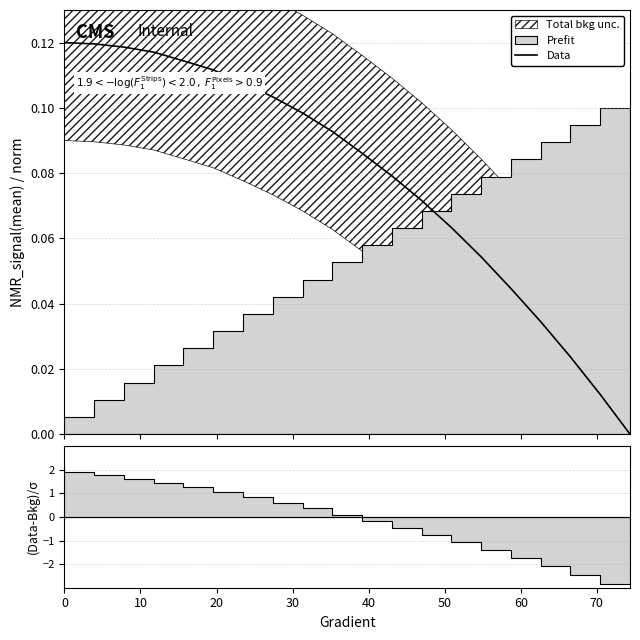

Reading left to right, transcribe all the data shown in this chart.

0.1	0.1	0.1	0.1	0.1	0.1	0.1	0.1	0.1	0.1	0.1	0.1	0.1	0.1	0.1	0.0	0.0	0.0	0.0	0.0